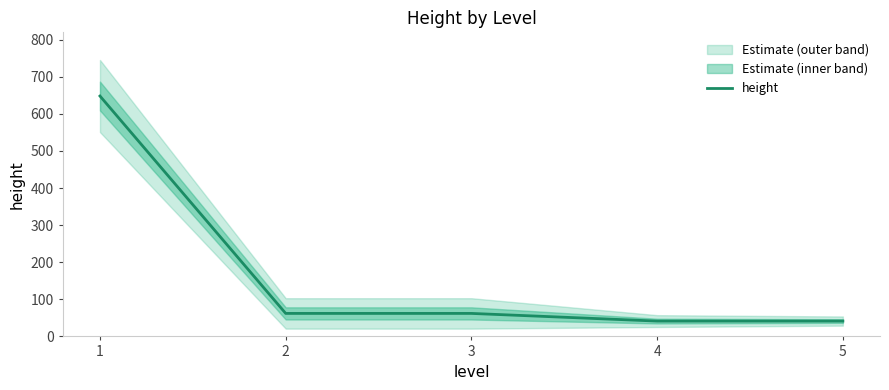

List the labels in order of value, smallest first.

4, 5, 2, 3, 1